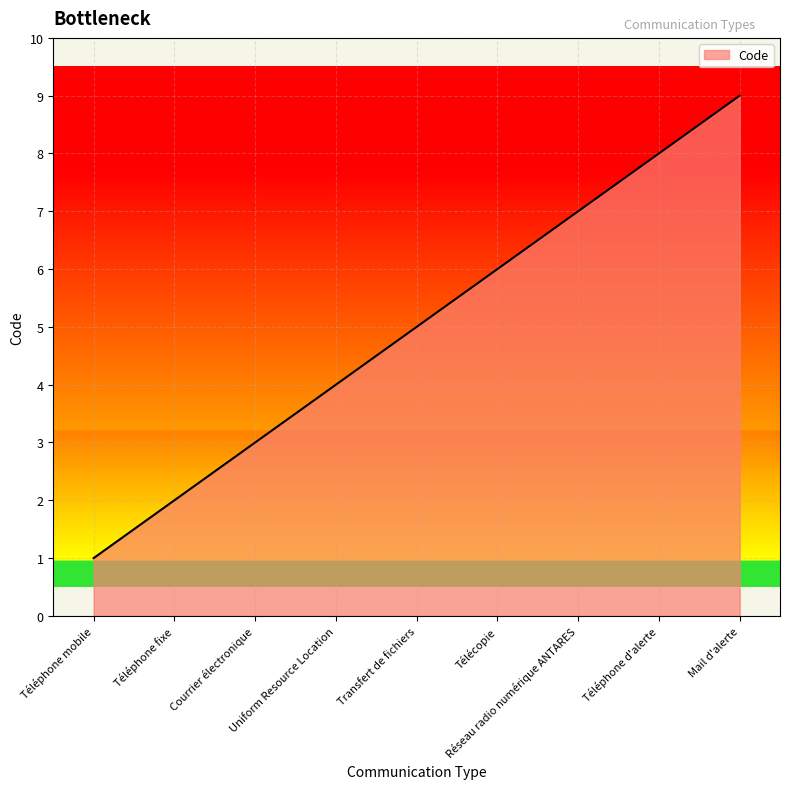

What is the difference between the second highest and minimum values?

7